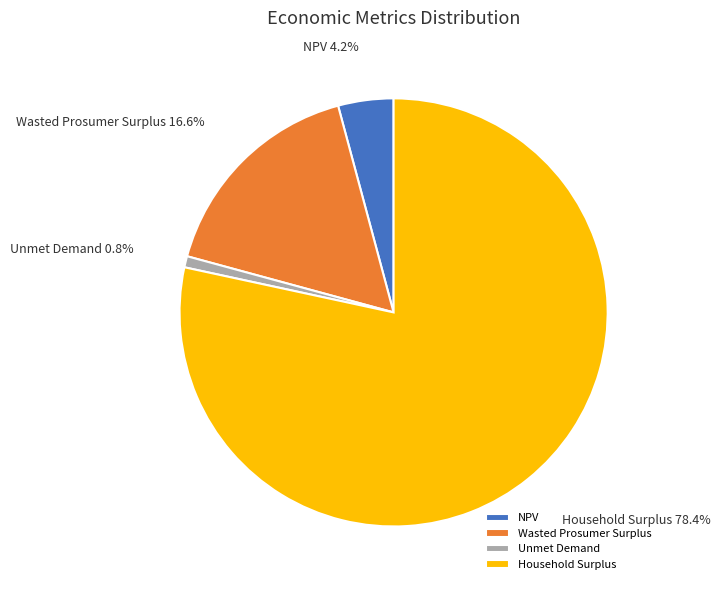

To the nearest percent, what is the difference between the Unmet Demand and Household Surplus slice percentages?

78%